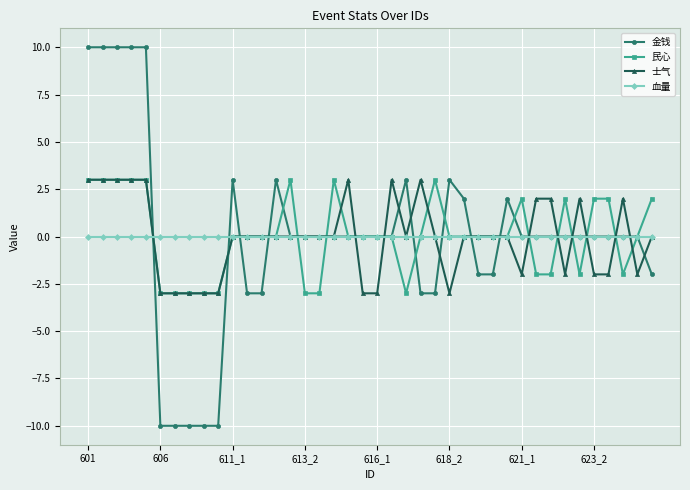

At how many categories does at least one series exceed 6?

5